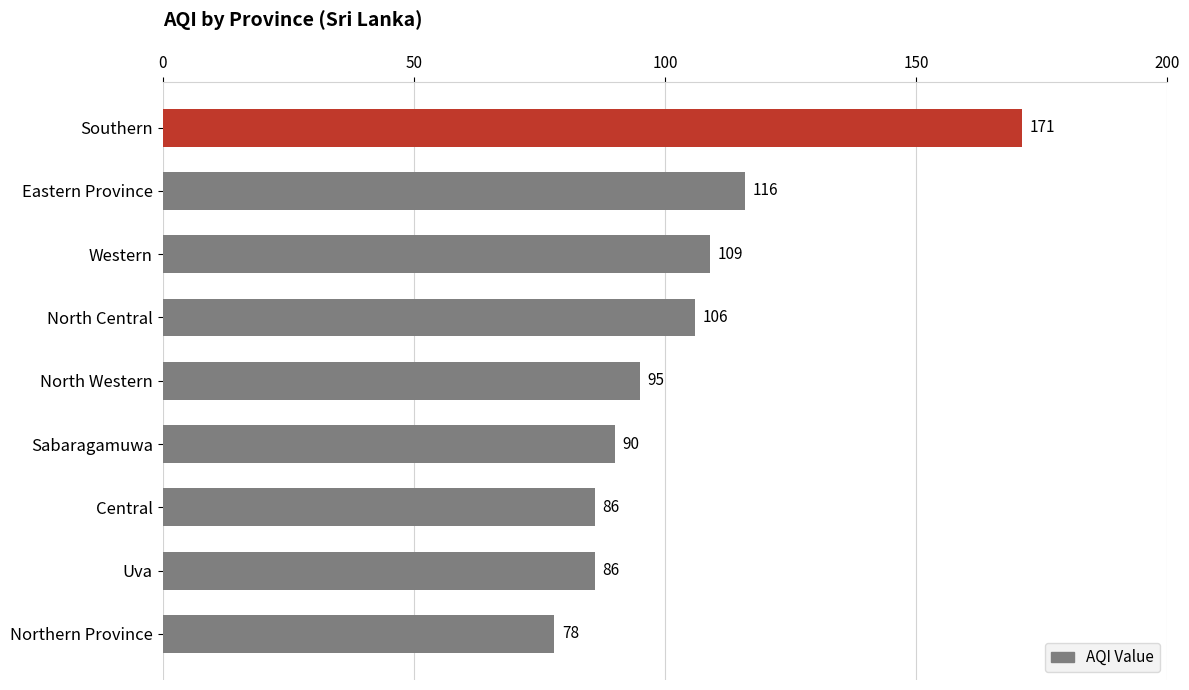

What is the change in value from Southern to Western?

-62